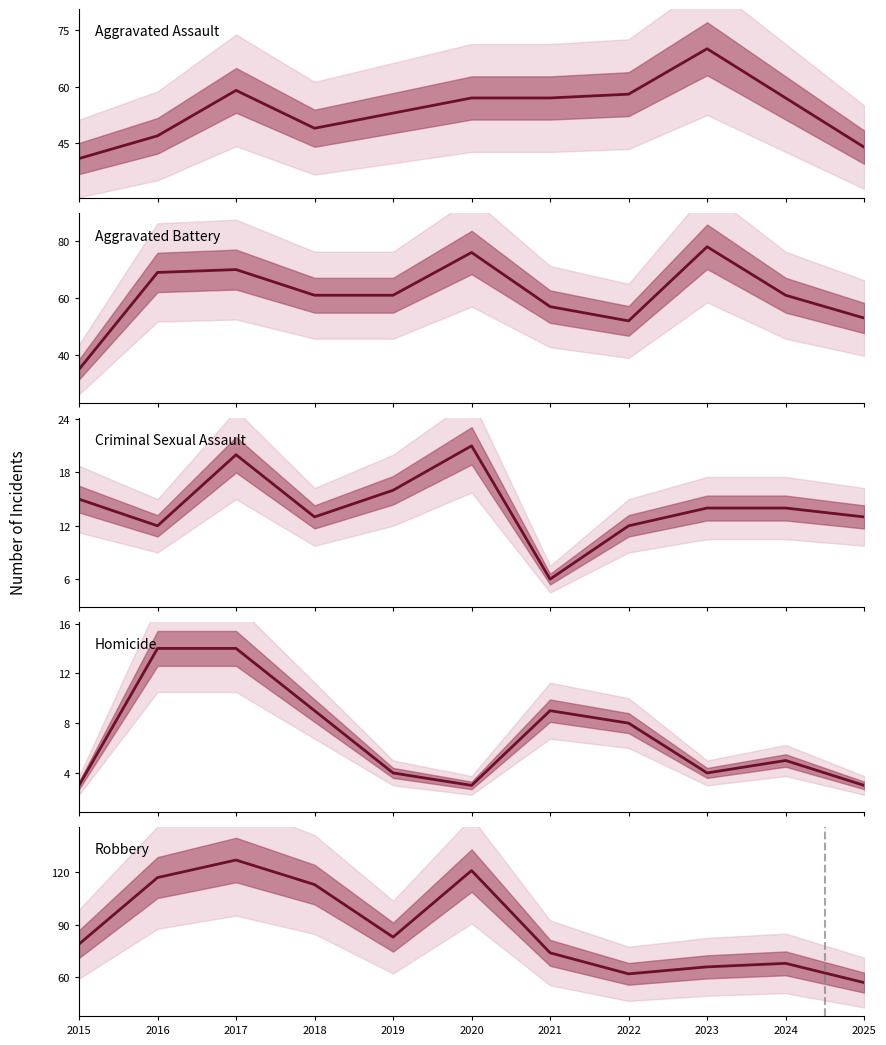

What is the difference between the Criminal Sexual Assault values at 2024 and 2020?

7